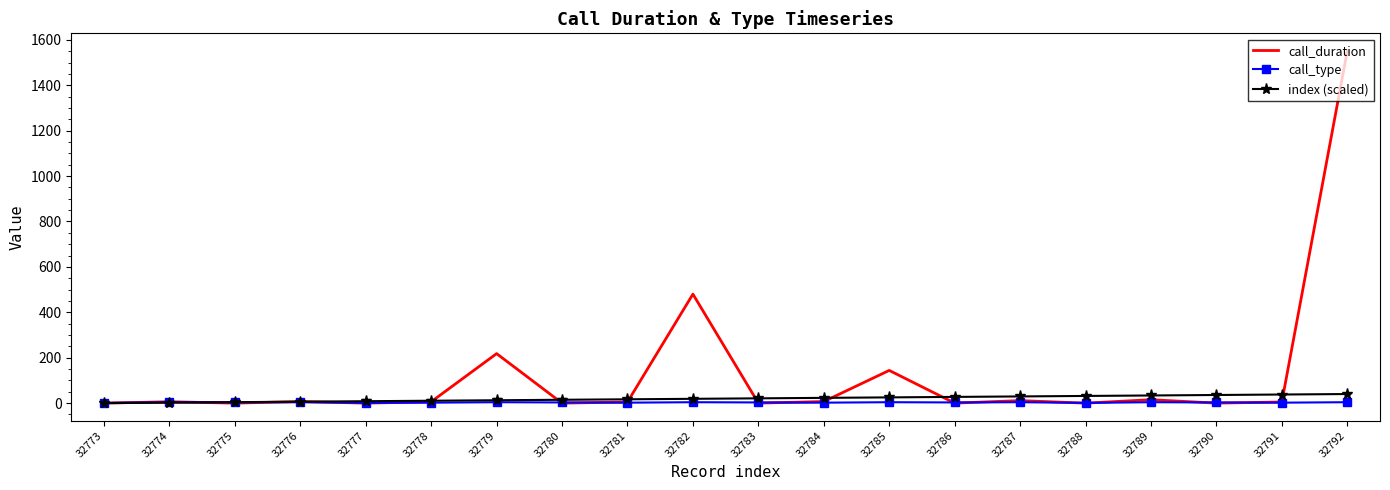

Is it true that call_duration equals -506.2 at 32790?

False